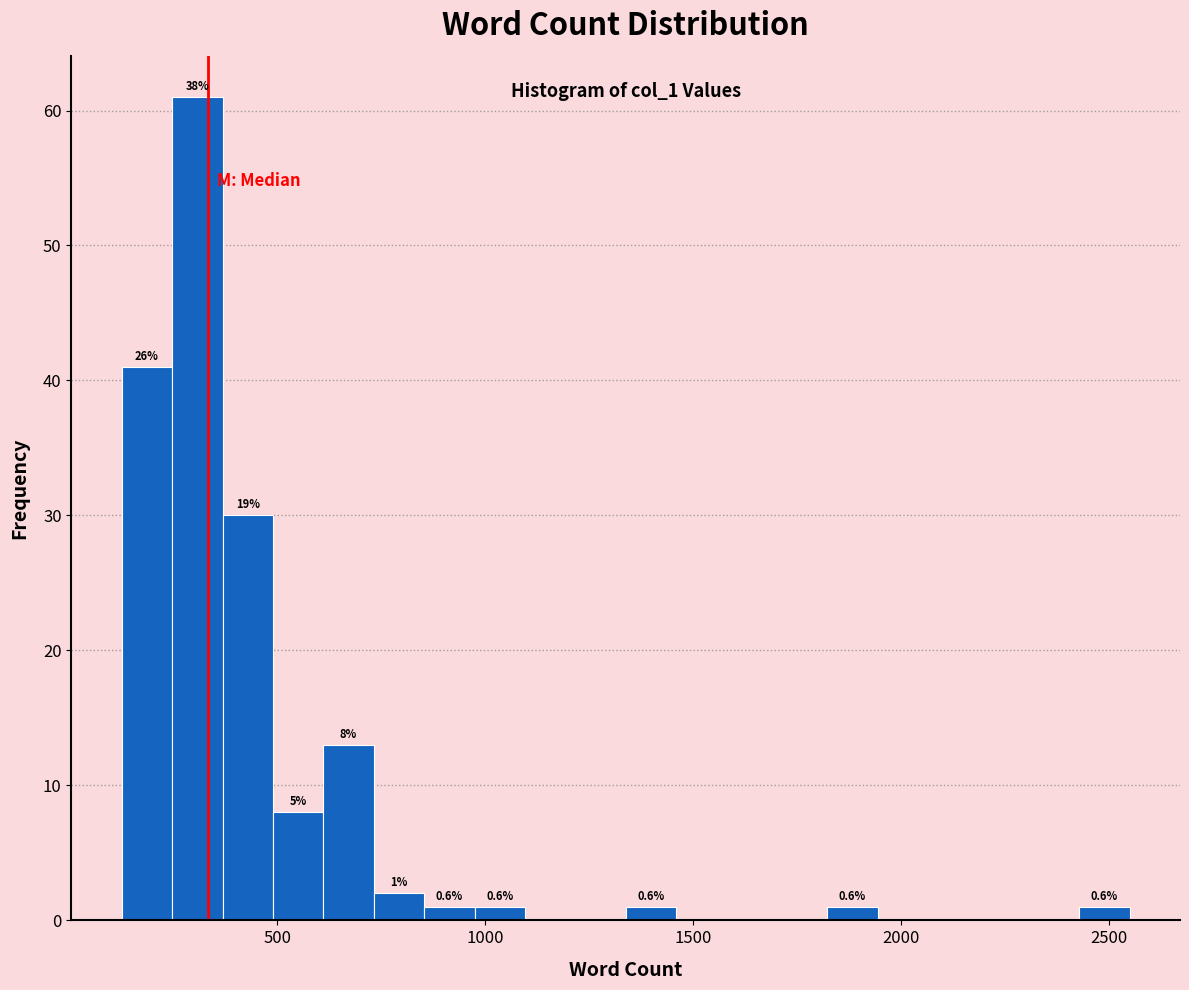

Around what value on the x-axis is the tallest bar? Give the approximate position of its centre, as read against the axis.

300